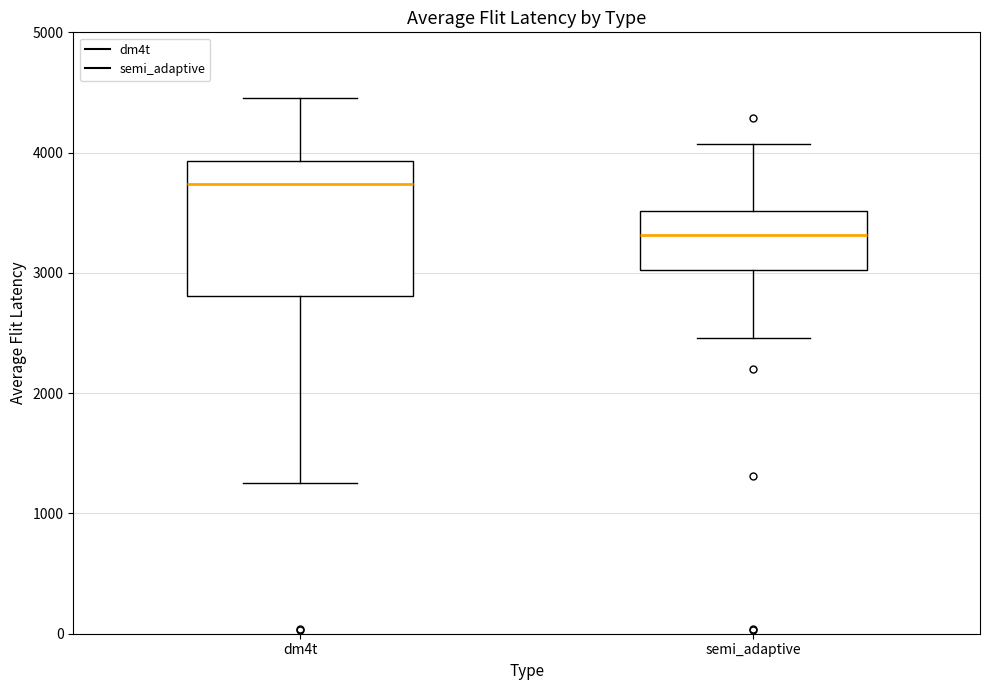

Reading left to right, read every box against the y-axis: the position of its median line, the range the box covers, and the ends of its whiskers. The values are not printed on the chart, so give them approximately, as read against the axis.

dm4t: median 3700, box 2800 to 3900, whiskers 1300 to 4500
semi_adaptive: median 3300, box 3000 to 3500, whiskers 2500 to 4100